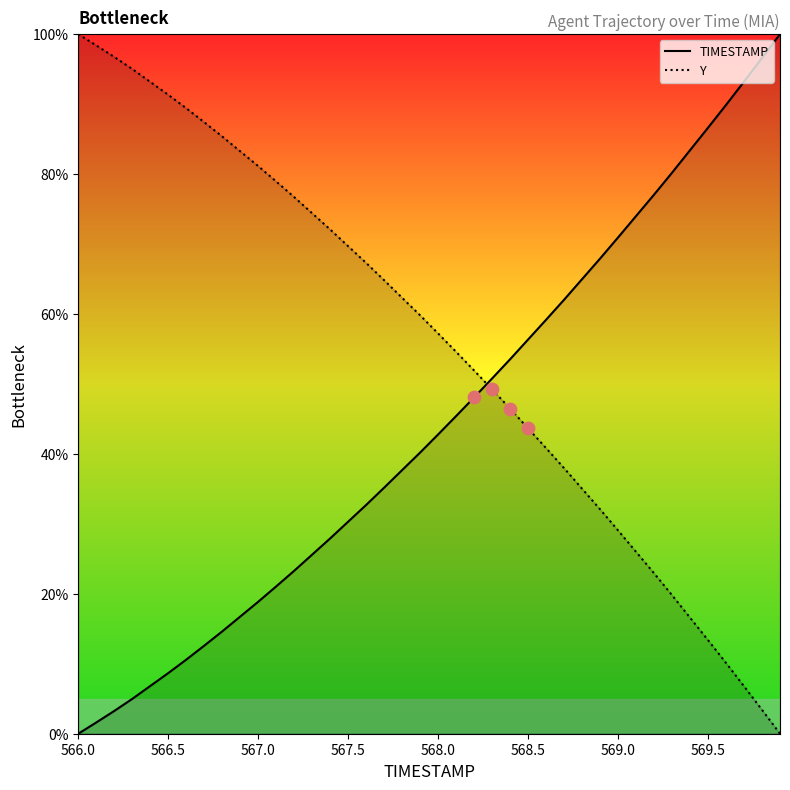

Which series has the largest Y range (max minus min)?

TIMESTAMP